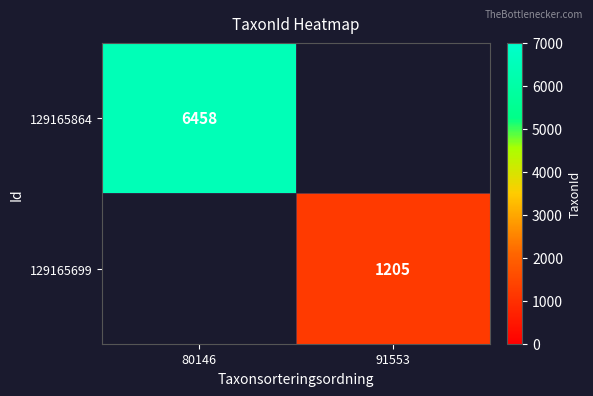

Is the value of 129165864 at 80146 greater than the value of 129165699 at 91553?

Yes